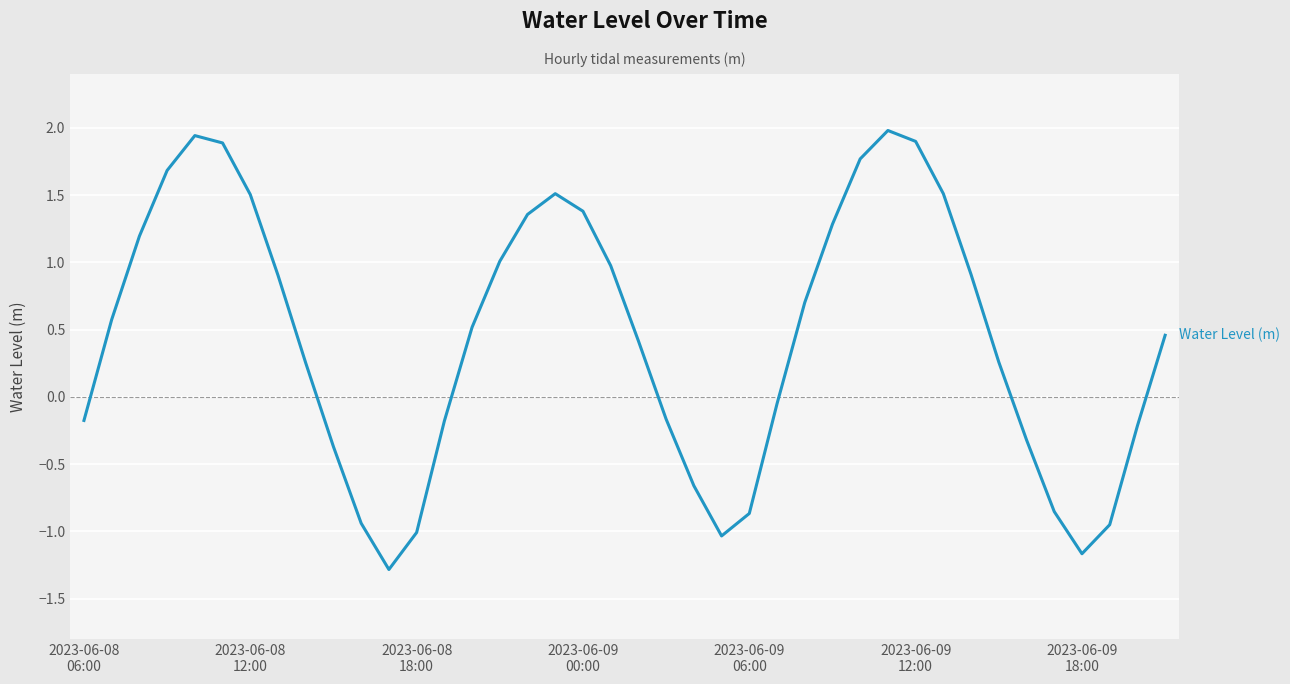

What is the maximum value shown in the chart?

2.0